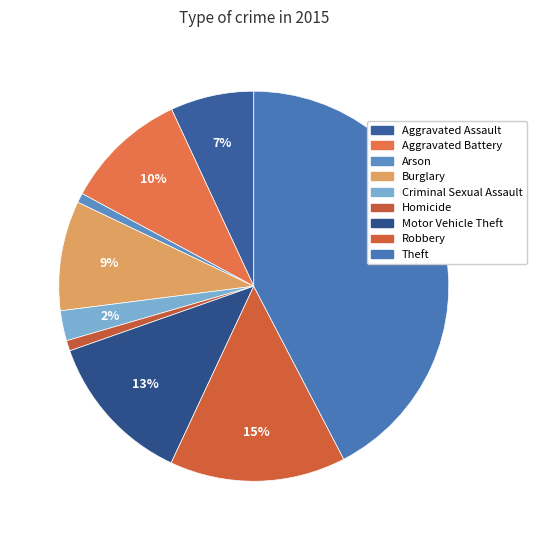

To the nearest percent, what percentage of the pie is Homicide?

1%